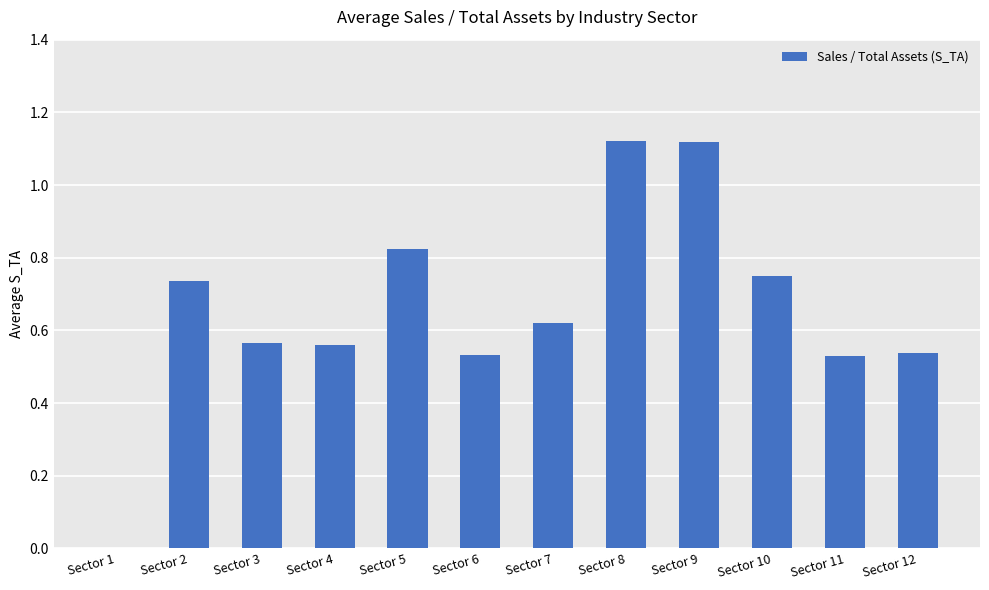

Is it true that the value at Sector 7 is 0.4?

False